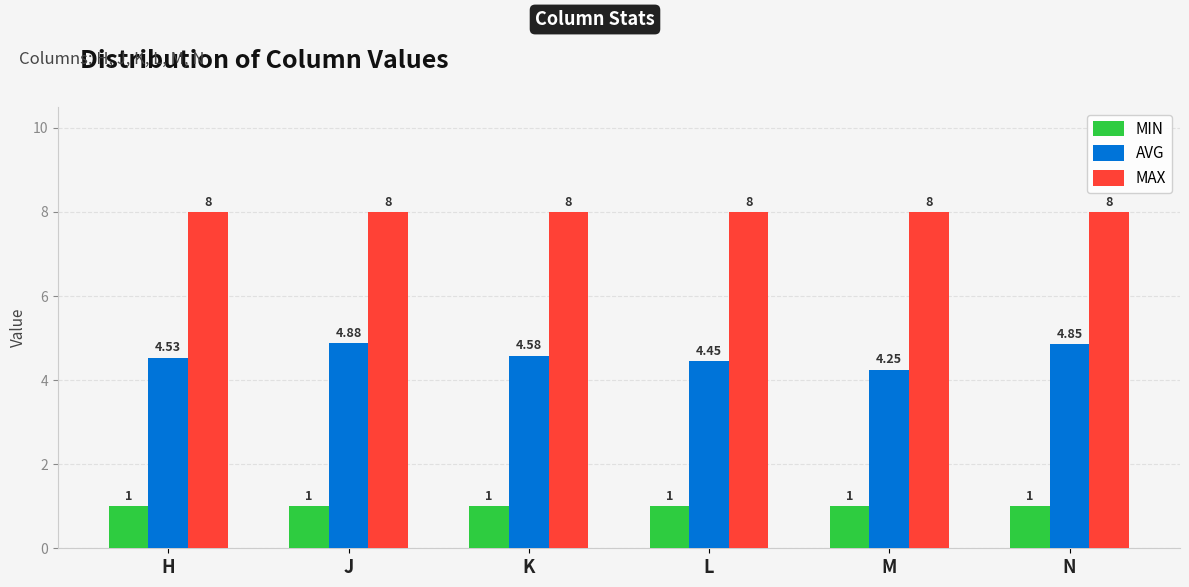

Does the chart contain any negative values?

No